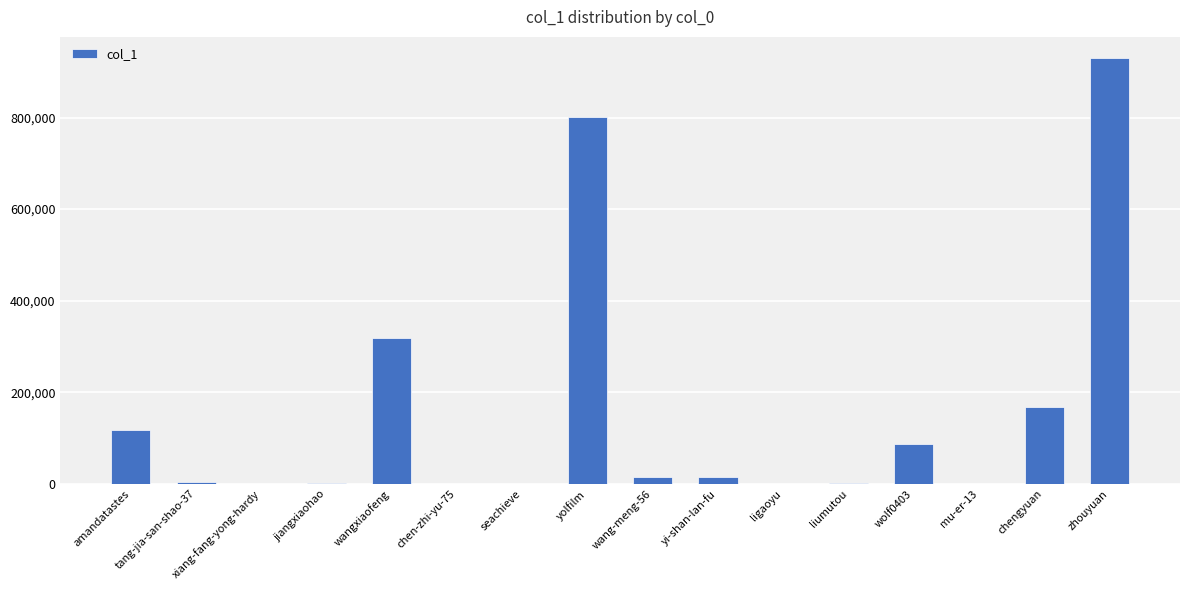

The value at wang-meng-56 is 13921. True or false?

True